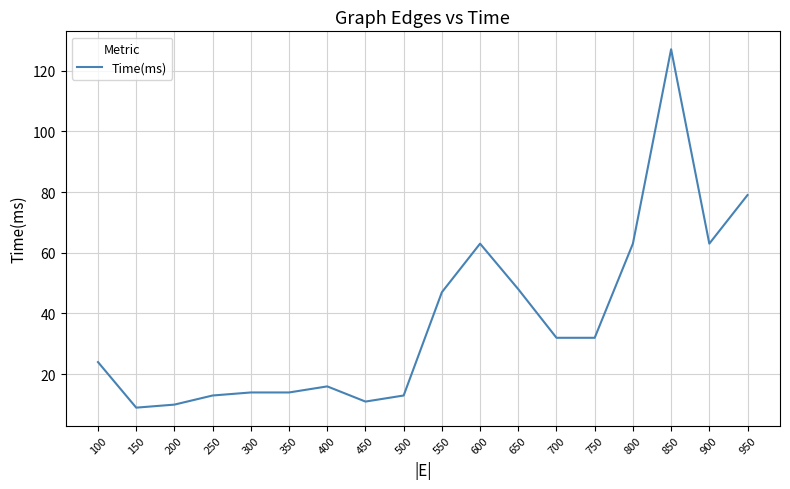

At which category does the chart reach its peak across all series?

850